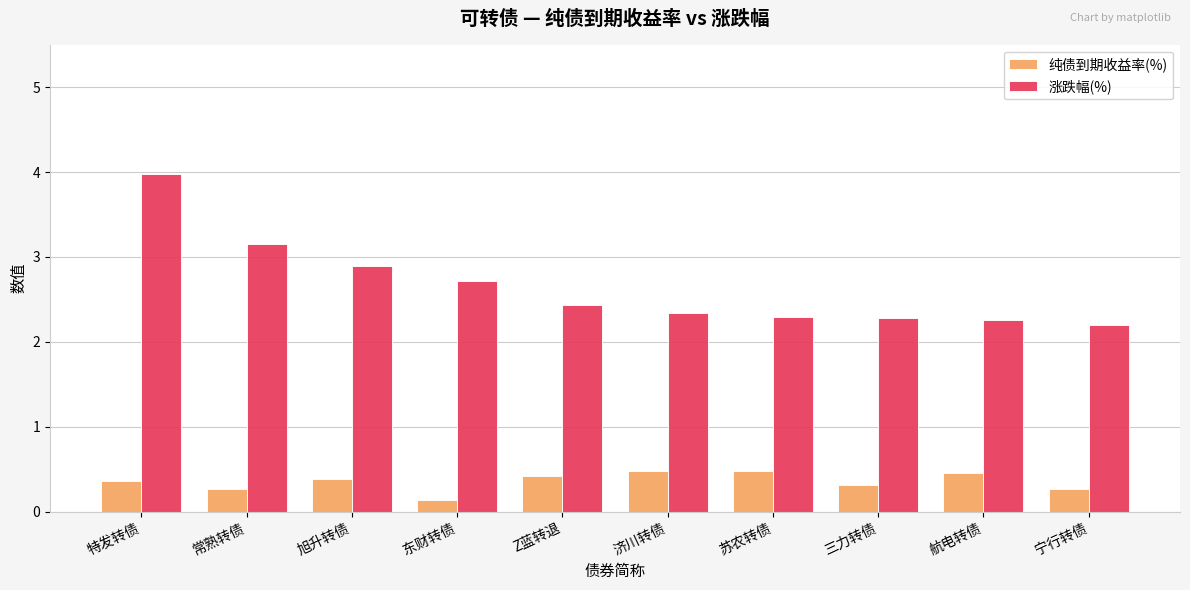

Are the bars grouped side by side (vs. stacked)?

Yes